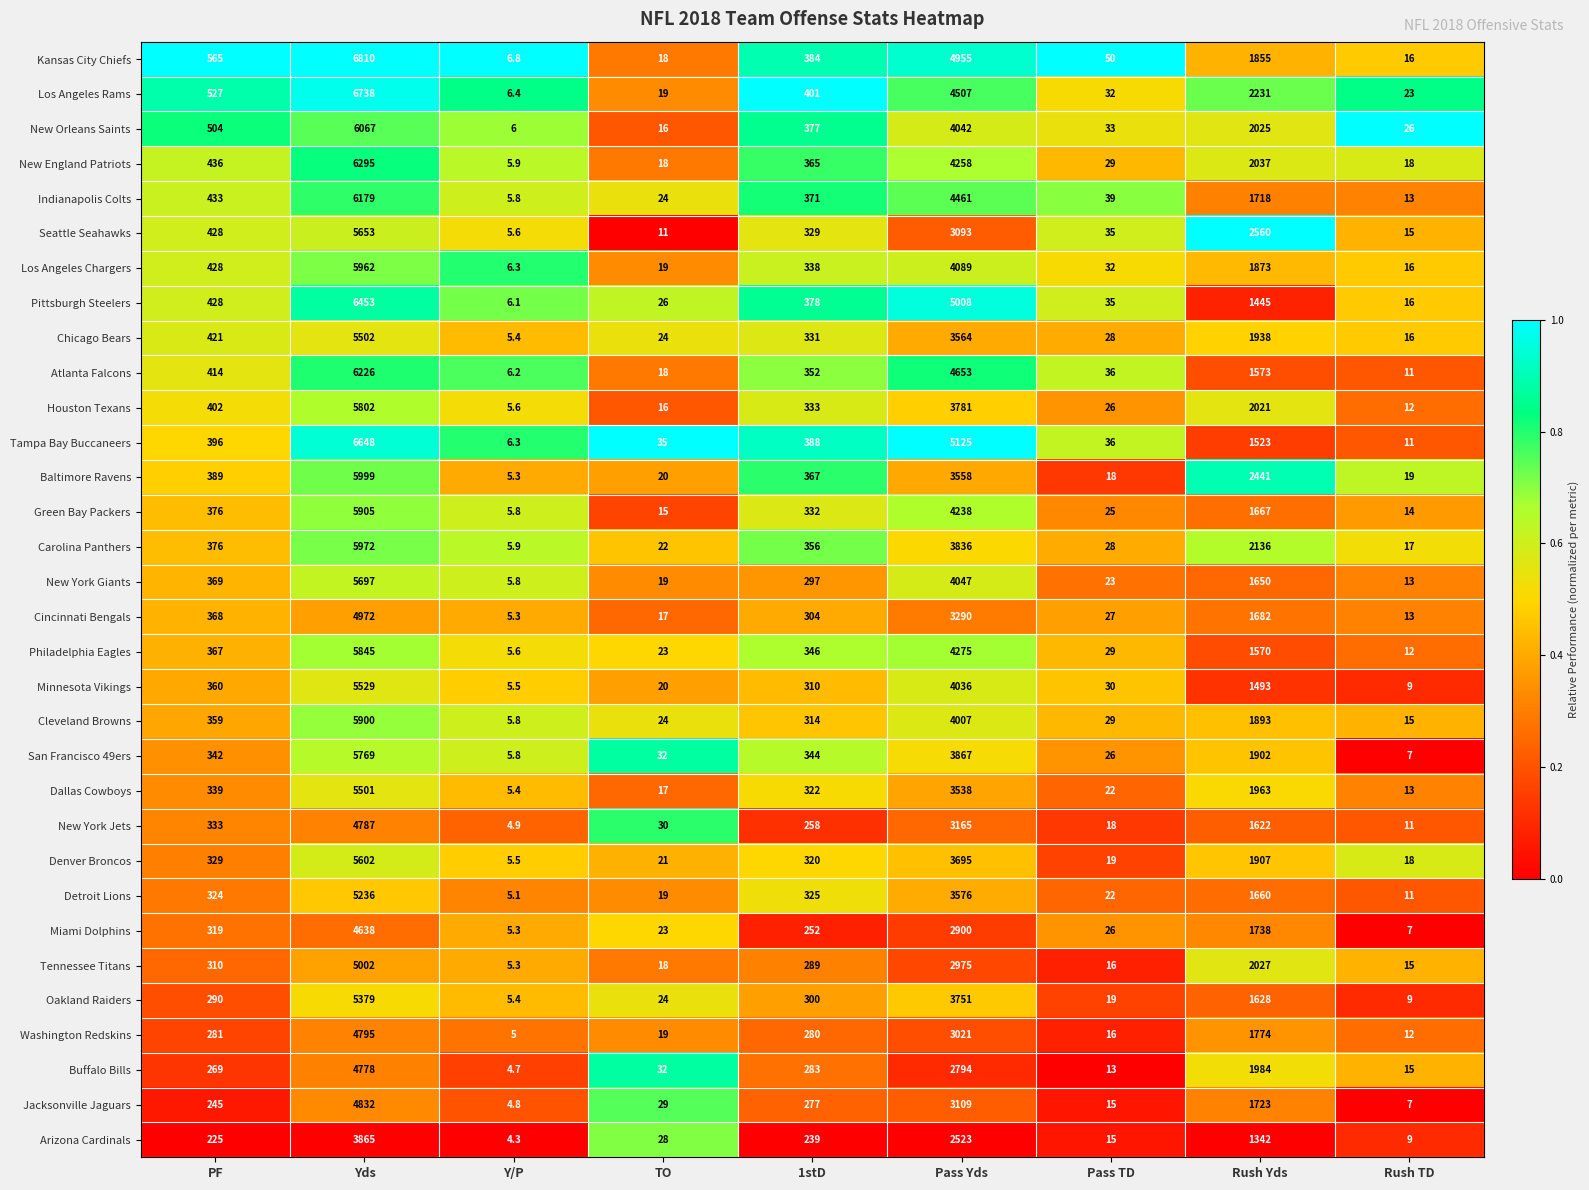

The Pittsburgh Steelers series shows 40.8 at TO. True or false?

False